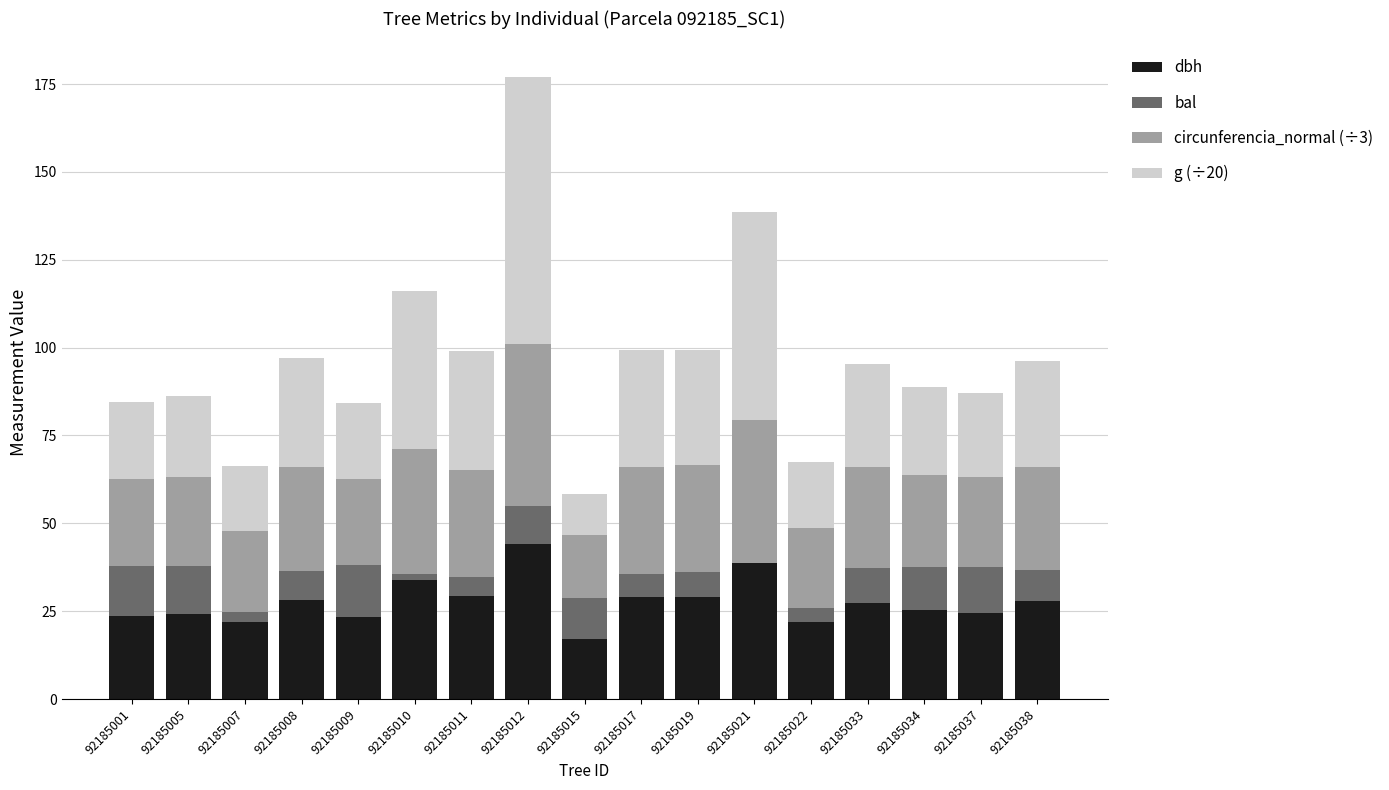

At which category is the sum across all series the highest?

92185012